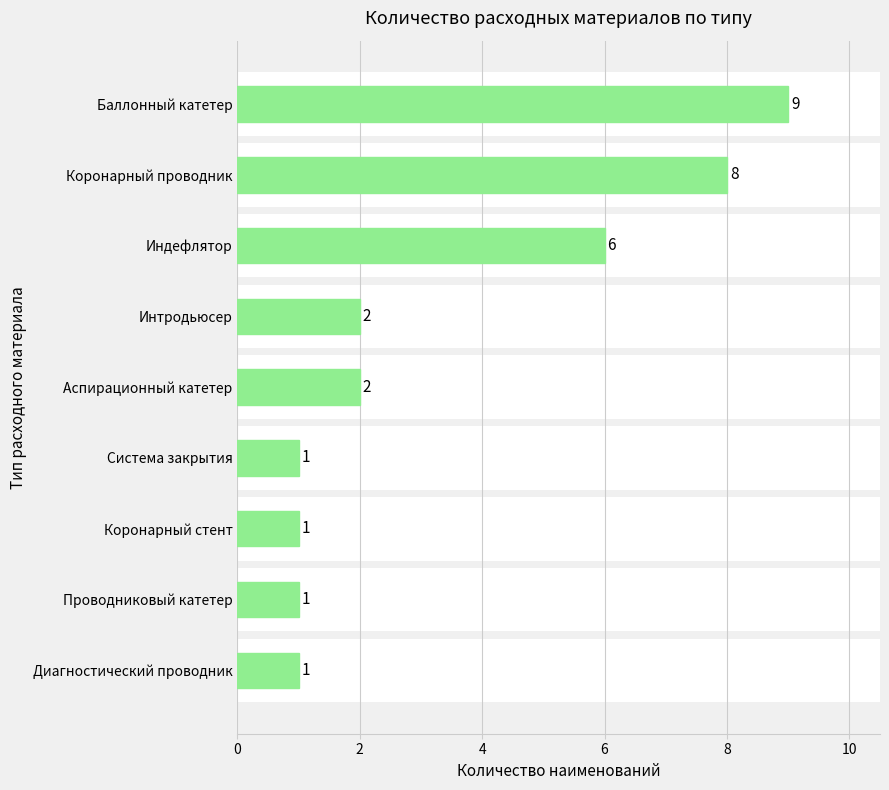

The chart shows a value of 2 at Проводниковый катетер. True or false?

False